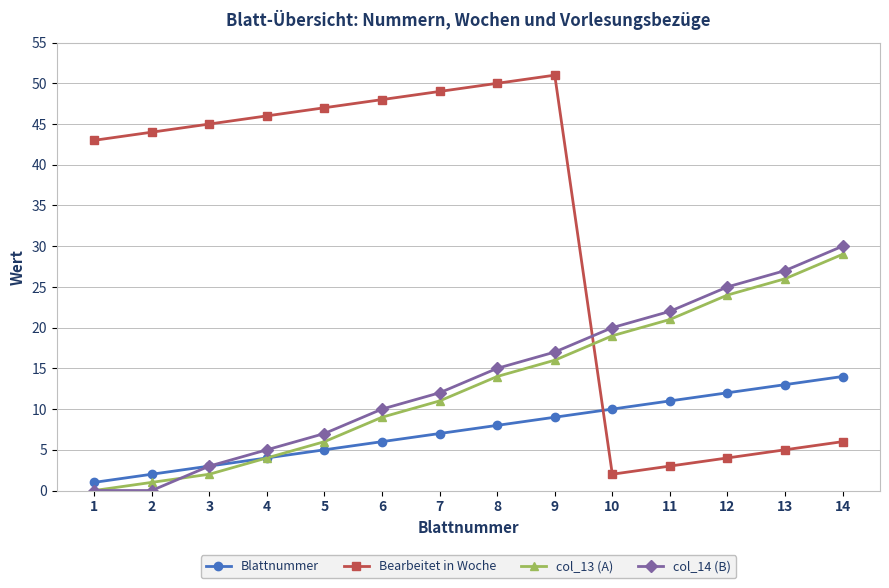

True or false: Blattnummer and Bearbeitet in Woche cross at least once.

True